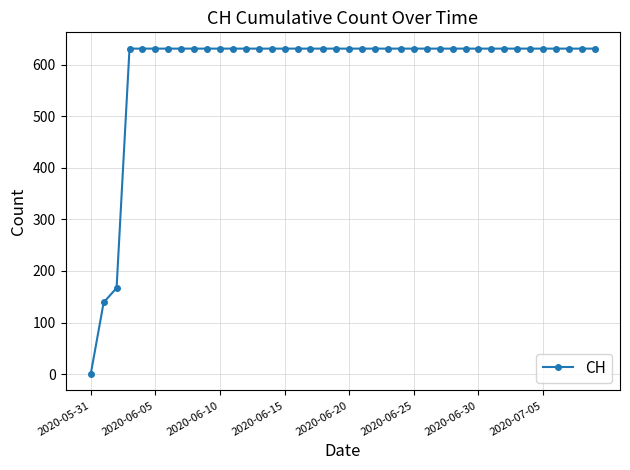

What is the sum of all values?

23653